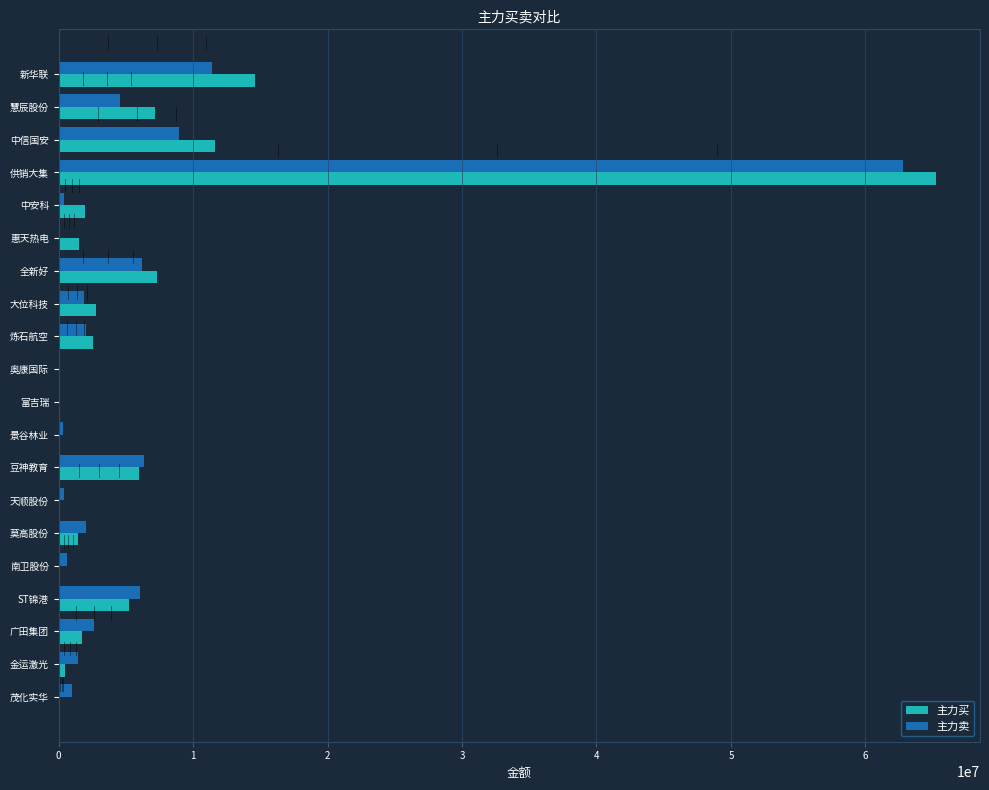

Is it true that 主力卖 equals -40323600 at 奥康国际?

False